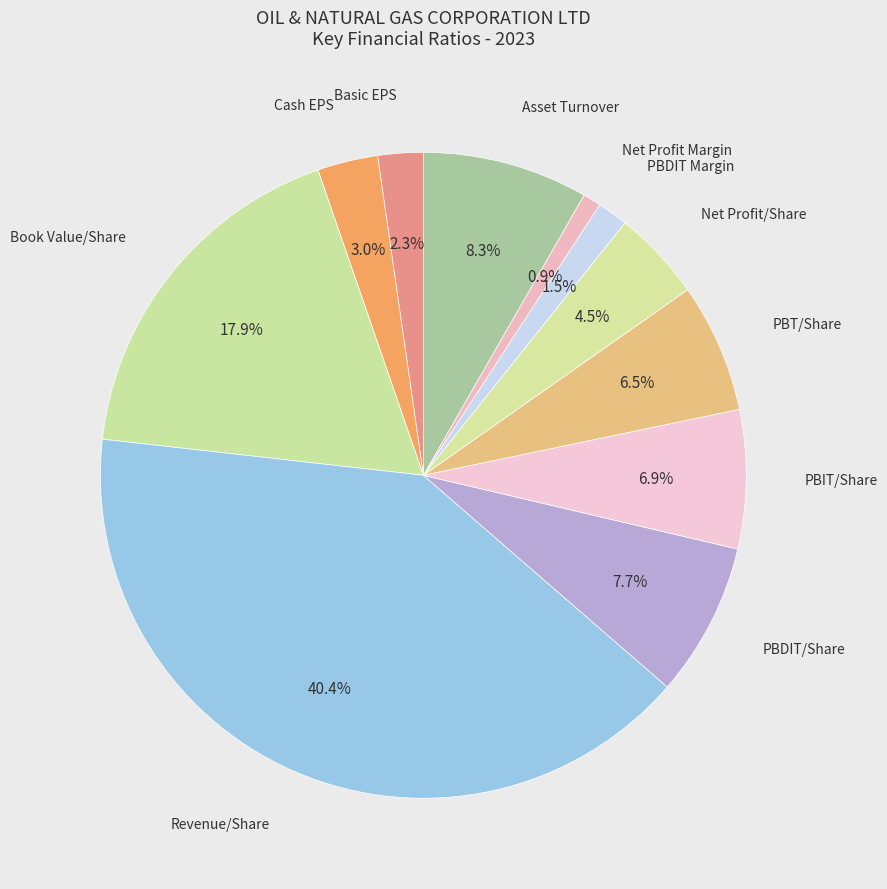

Which slice is the smallest?

Net Profit Margin